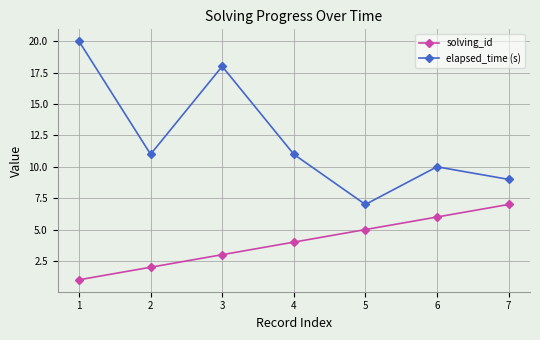

True or false: elapsed_time (s) and solving_id intersect in this chart.

False